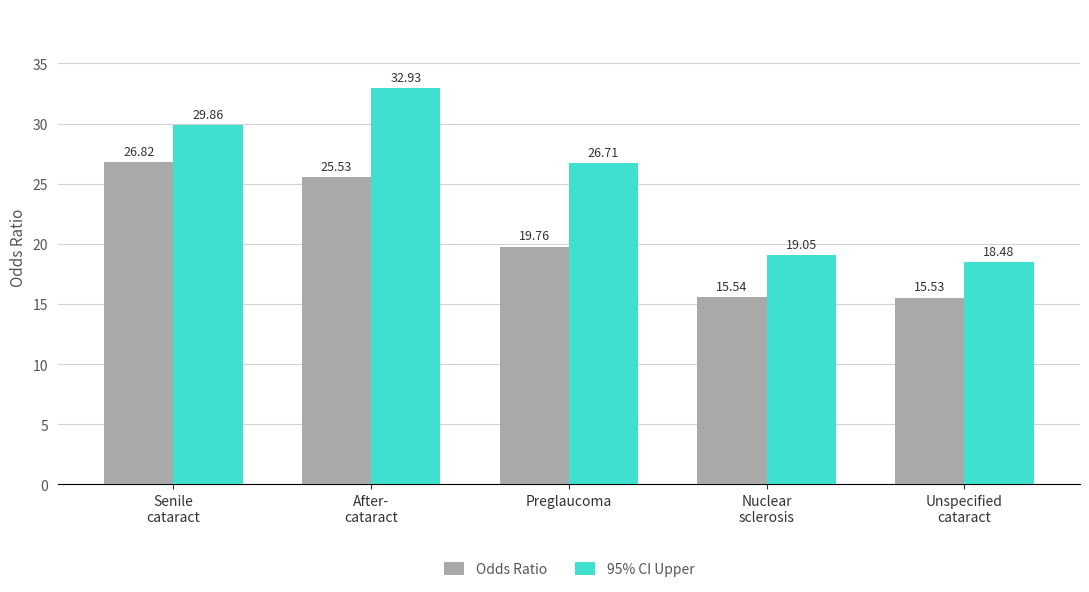

How many data points in Odds Ratio are above 19?

3